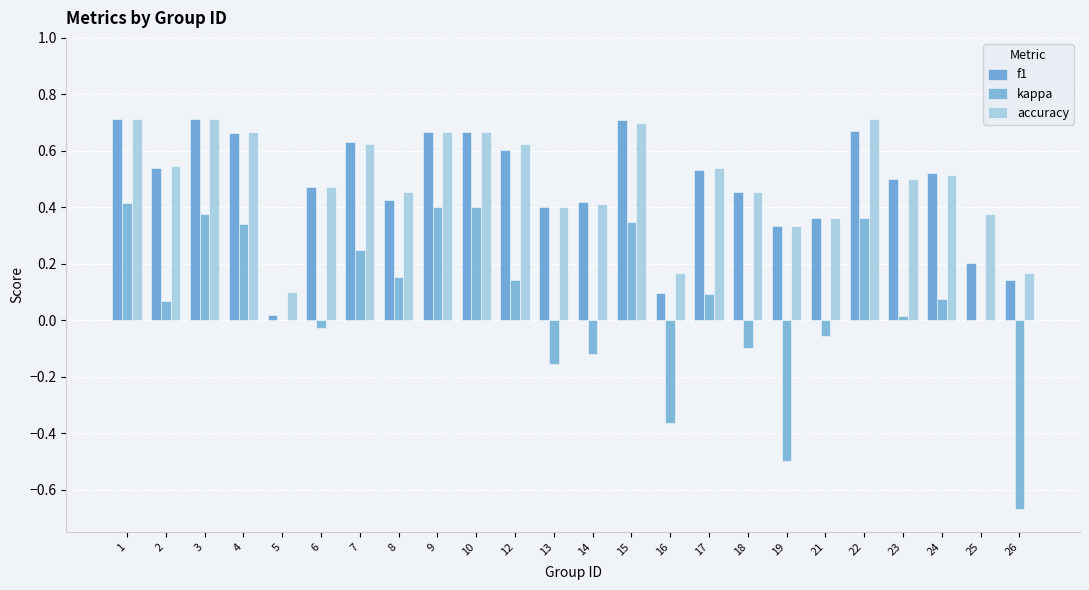

Which series has the widest spread of values?

kappa